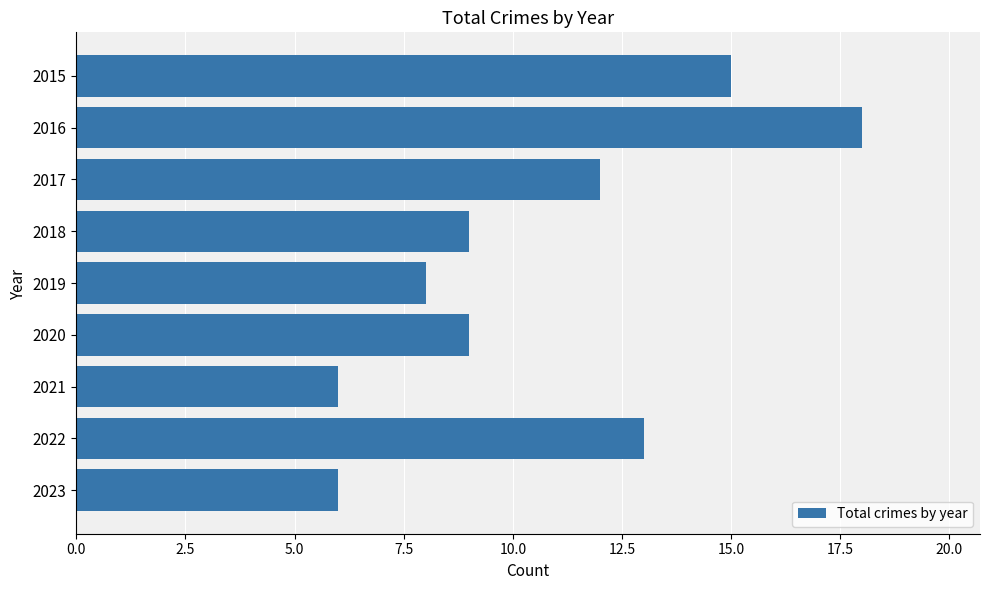

Approximately how many times larger is the value at 2020 compared to 2019?

1.1